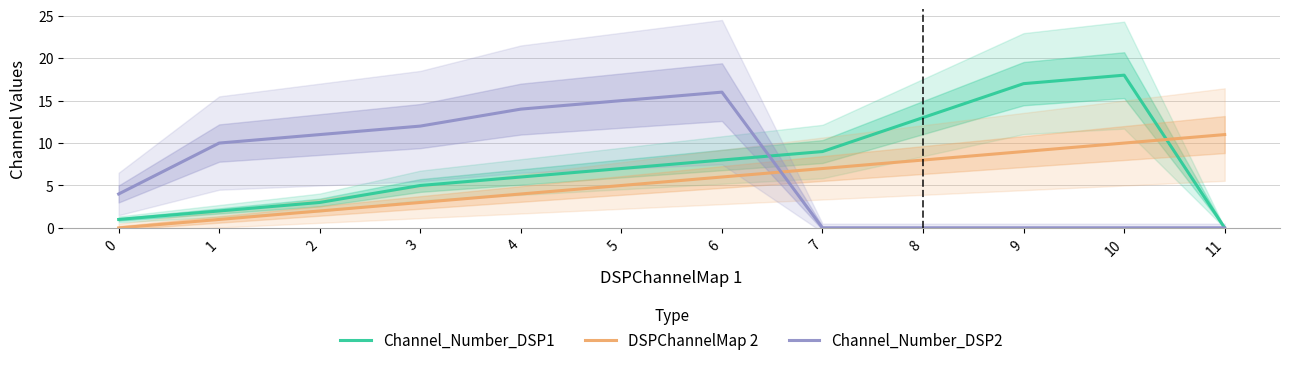

True or false: Channel_Number_DSP1 and DSPChannelMap 2 cross at least once.

True